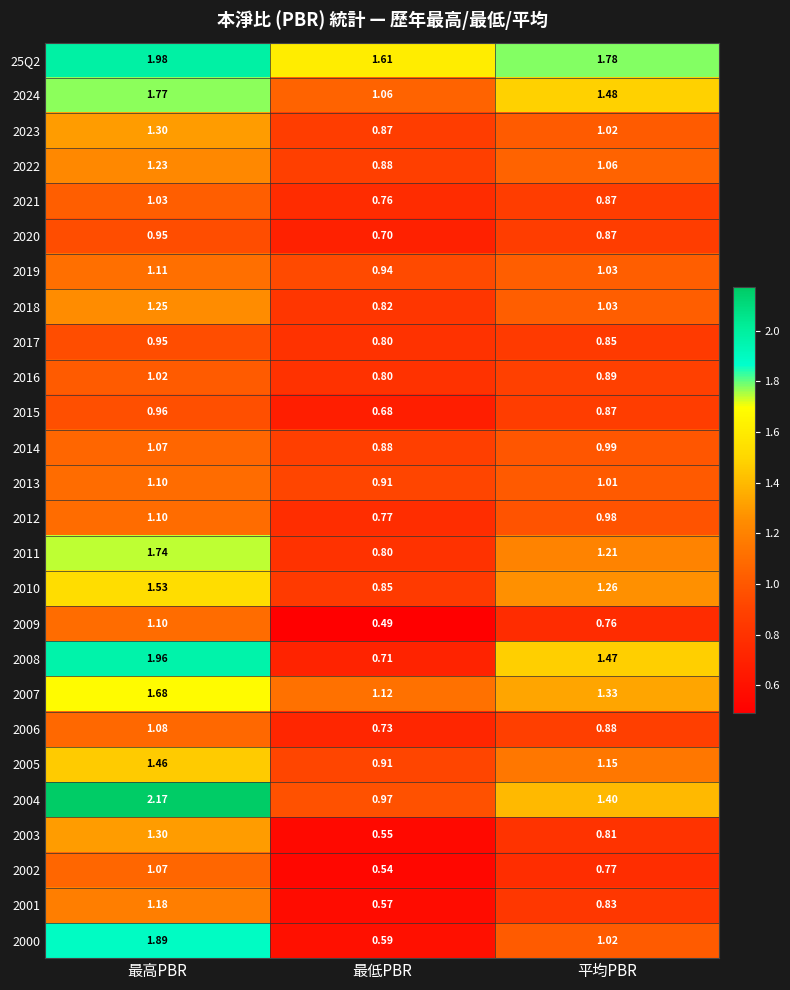

Rank the categories by 2014 value from lowest to highest.

最低PBR, 平均PBR, 最高PBR